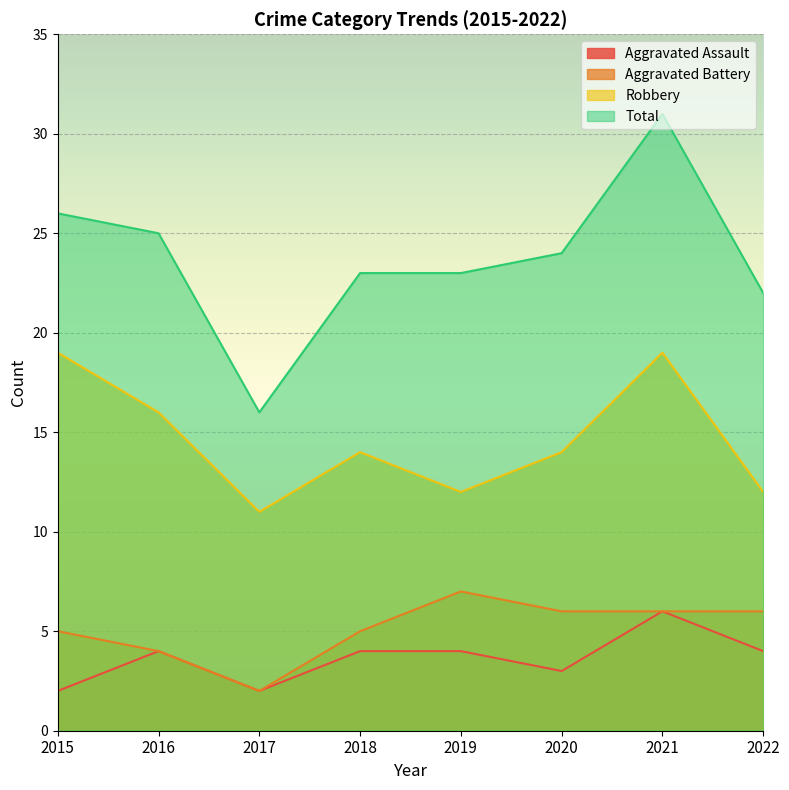

What is the highest value of the Robbery series?

19